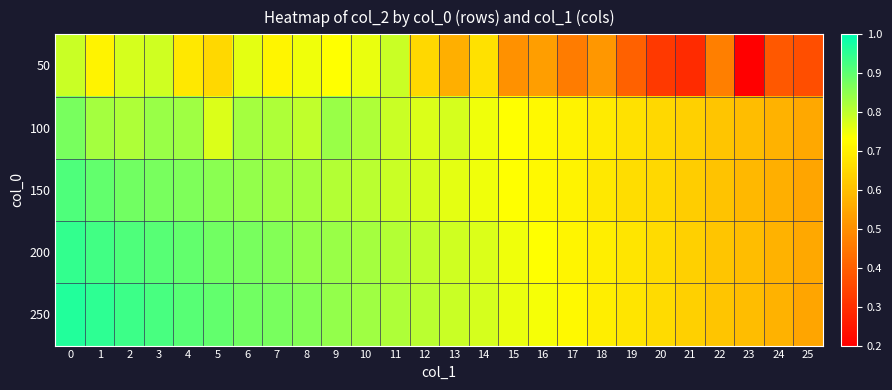

Between 2 and 8, which is larger?

2